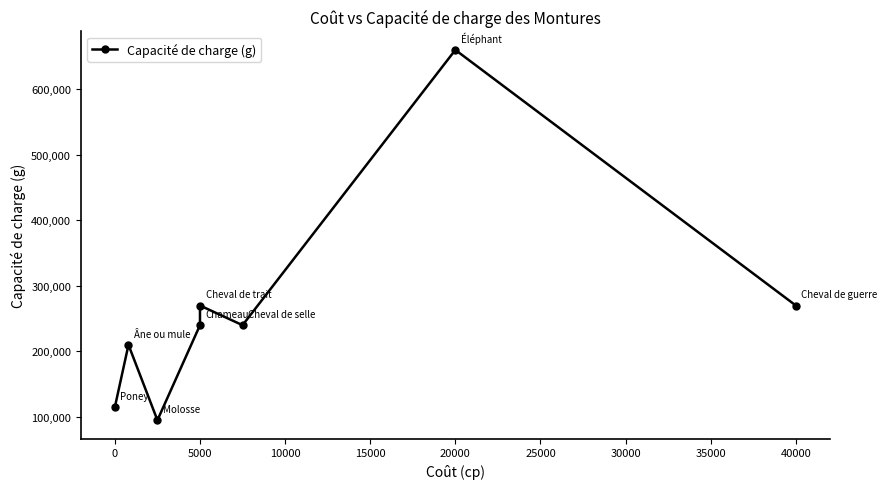

The value at 5000 is 483890. True or false?

False